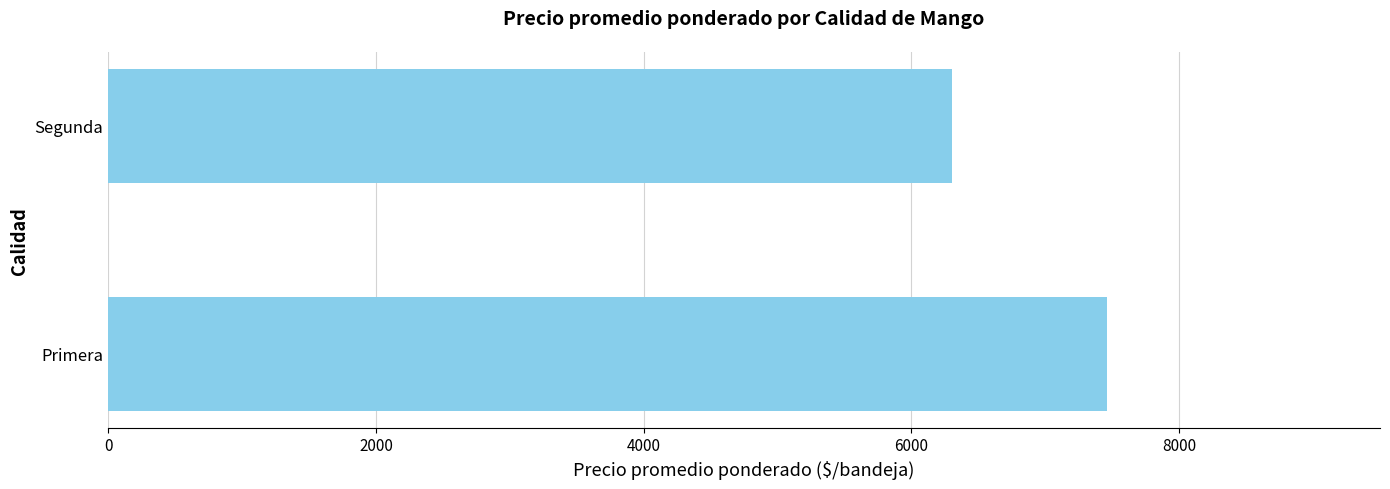

Rank the categories by value from lowest to highest.

Segunda, Primera